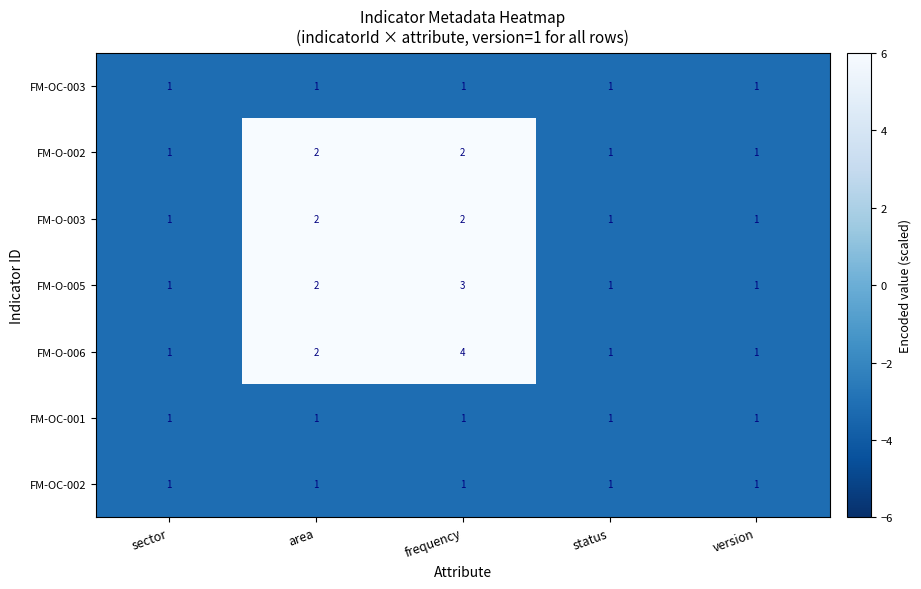

What is the sum of all FM-O-005 values?

8